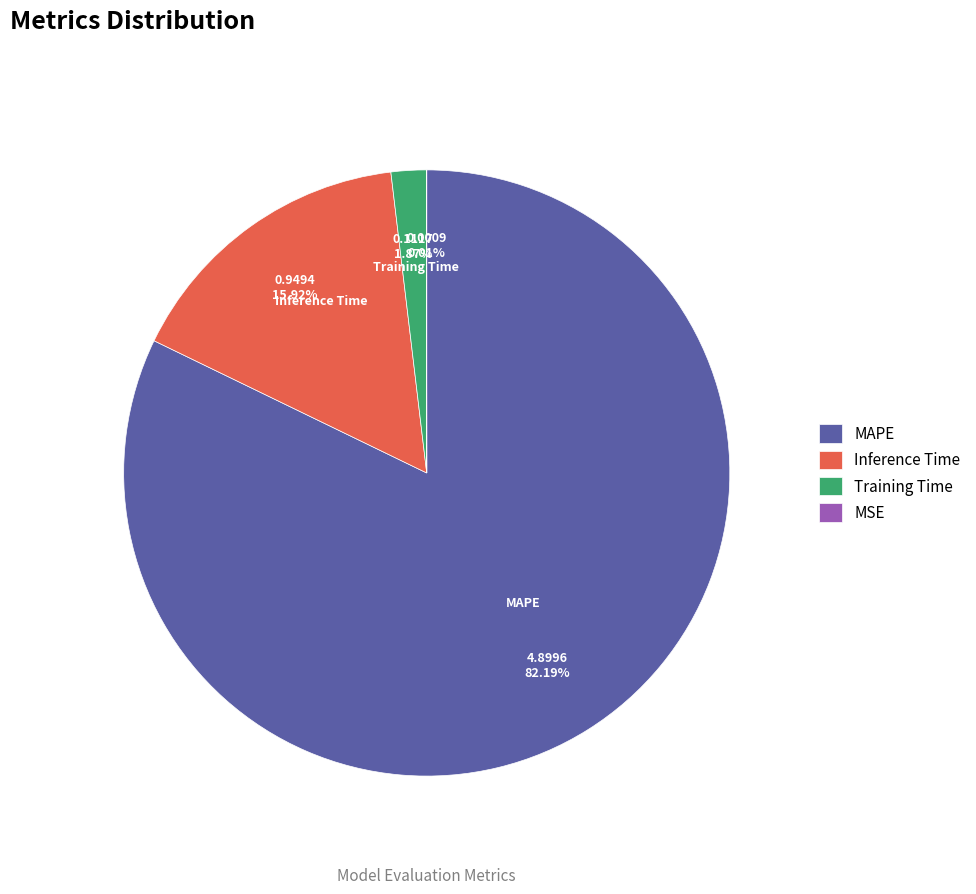

What percentage do Inference Time and MAPE together represent?

98.1%